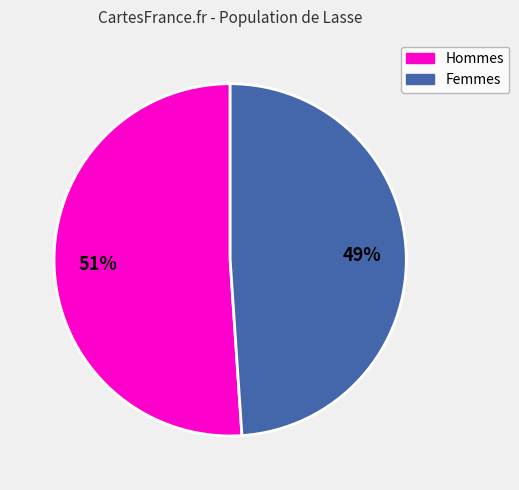

To the nearest percent, what is the average slice percentage?

50%